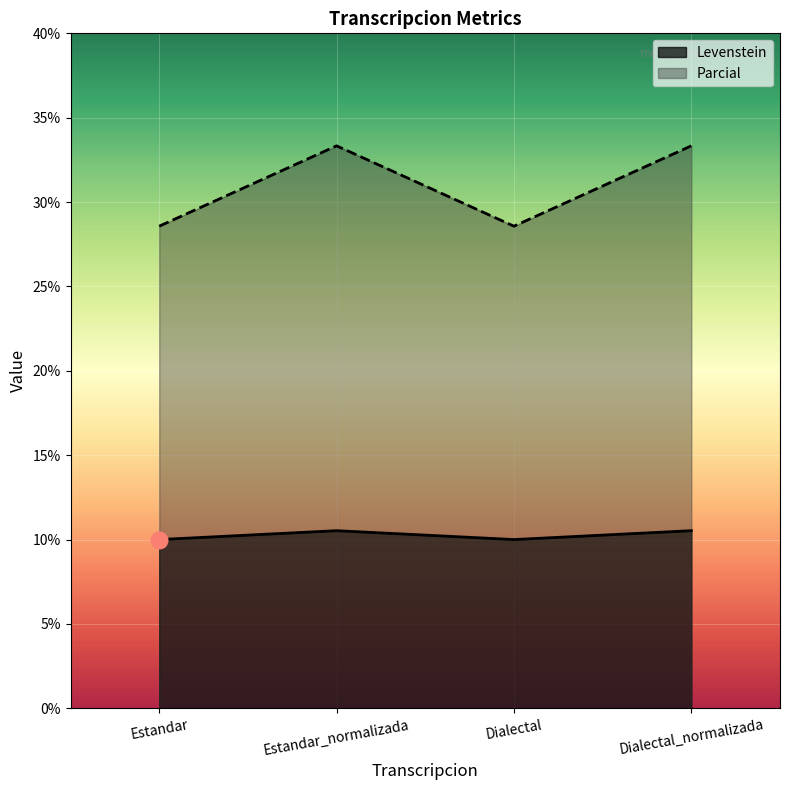

What position from the right is Dialectal?

2